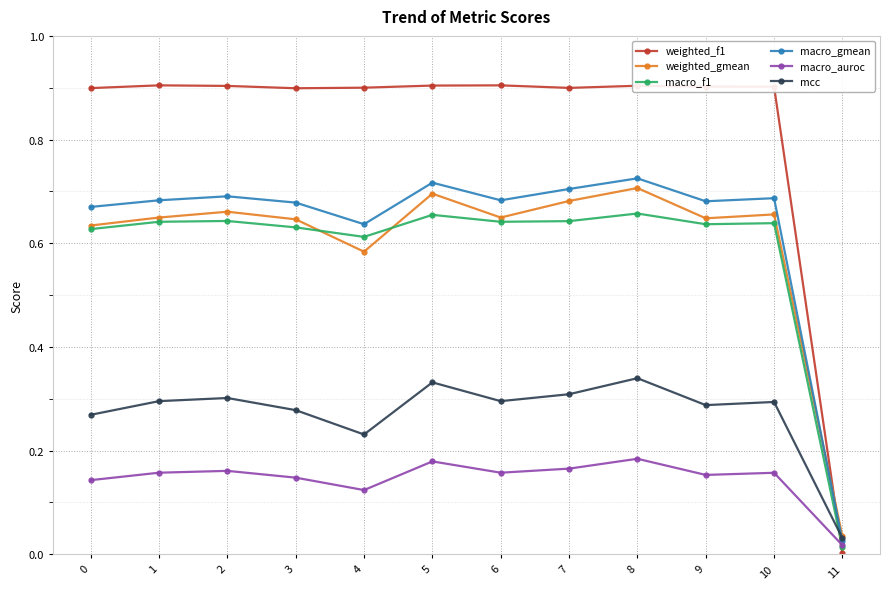

What is the total value across all series at 3?

3.3